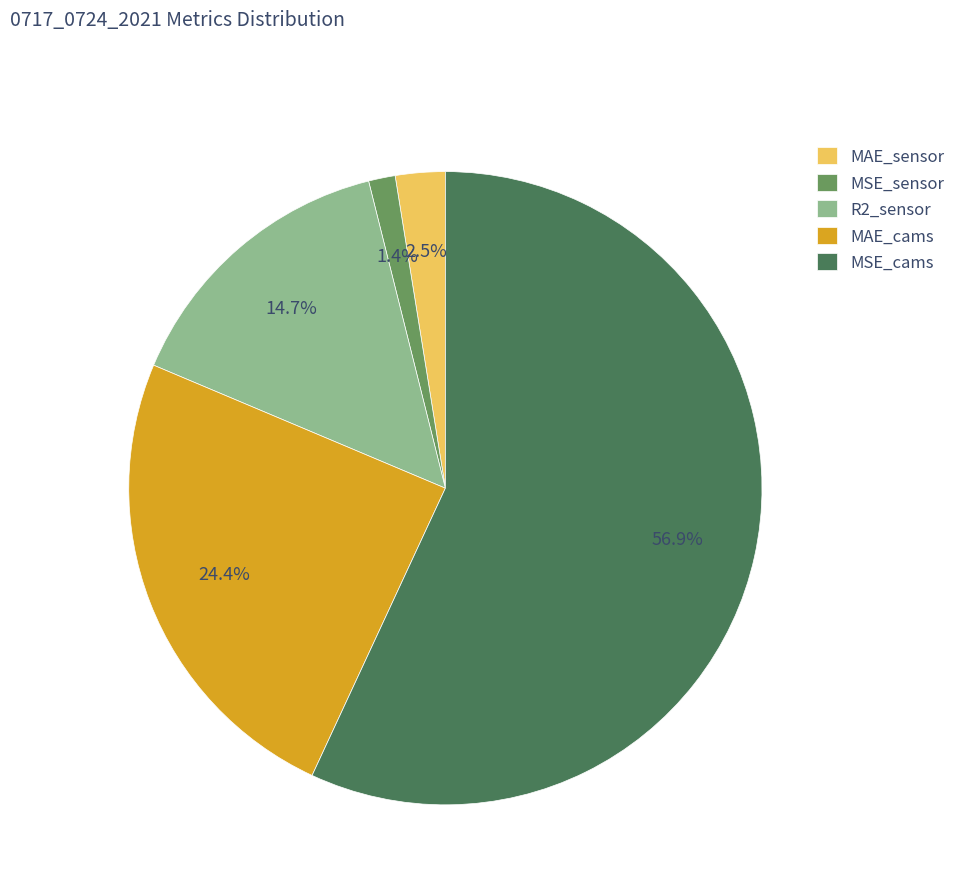

How many slices are in this pie chart?

5